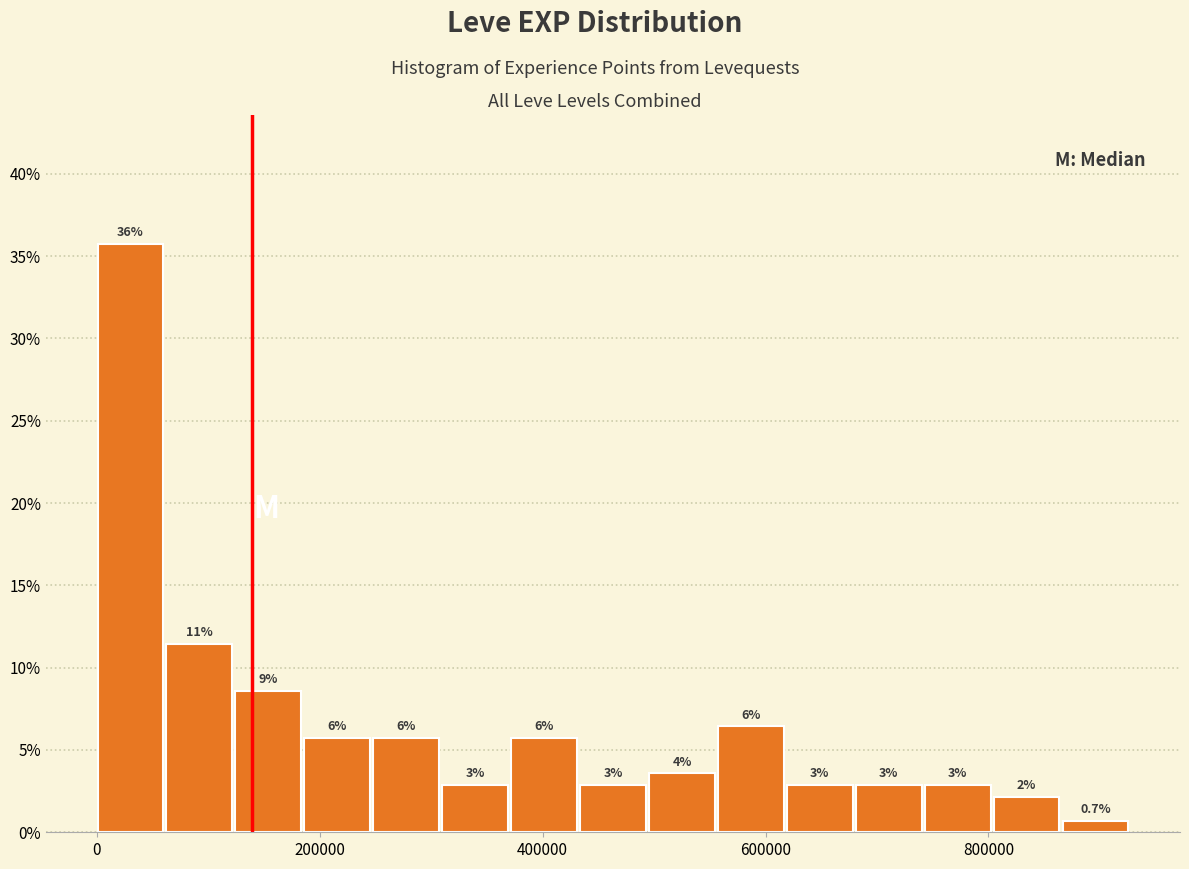

Read against the x-axis, roughly where is the centre of the tallest bar?

40000